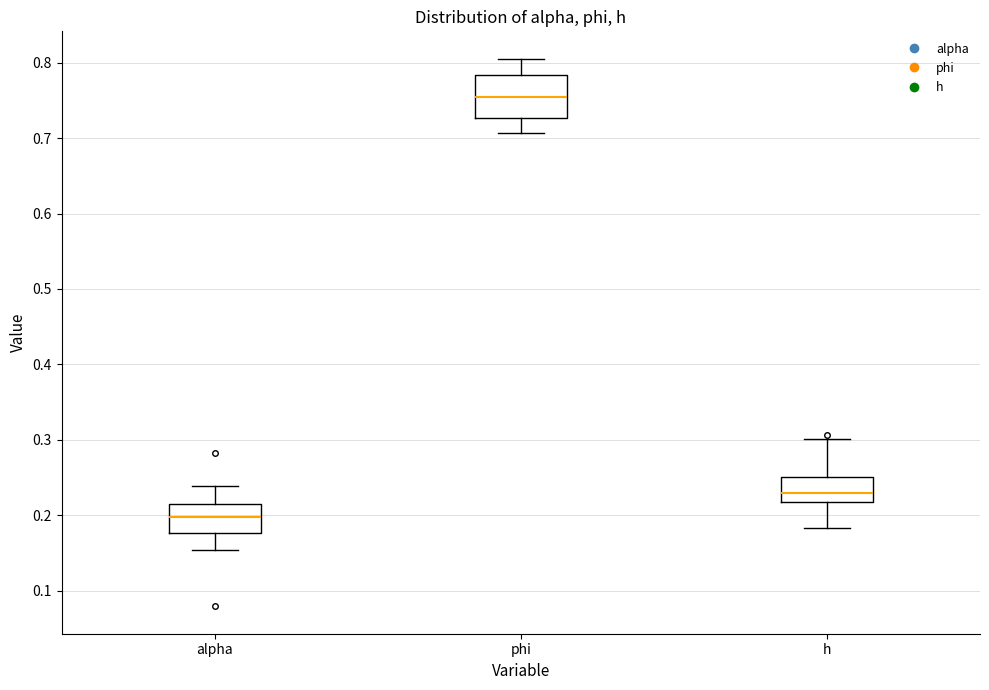

Where is the upper edge of the box for phi on the y-axis? The values are not printed on the chart, so give them approximately, as read against the axis.

0.78